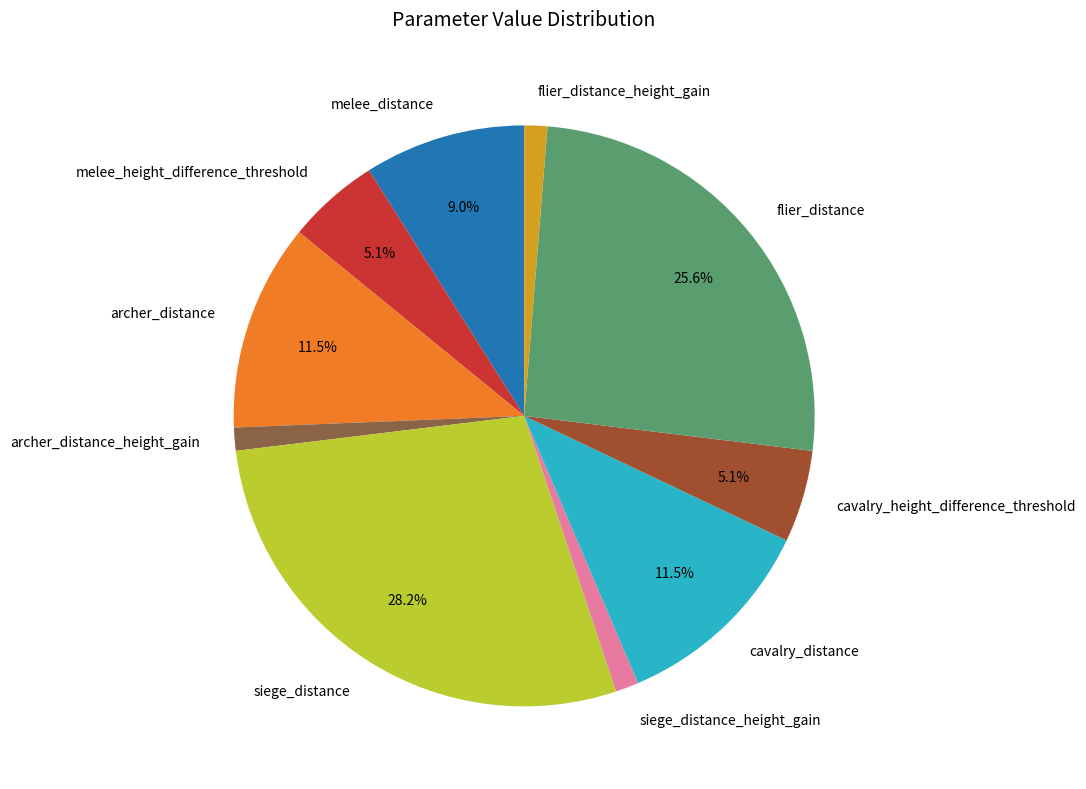

Which has a higher value, melee_distance or melee_height_difference_threshold?

melee_distance